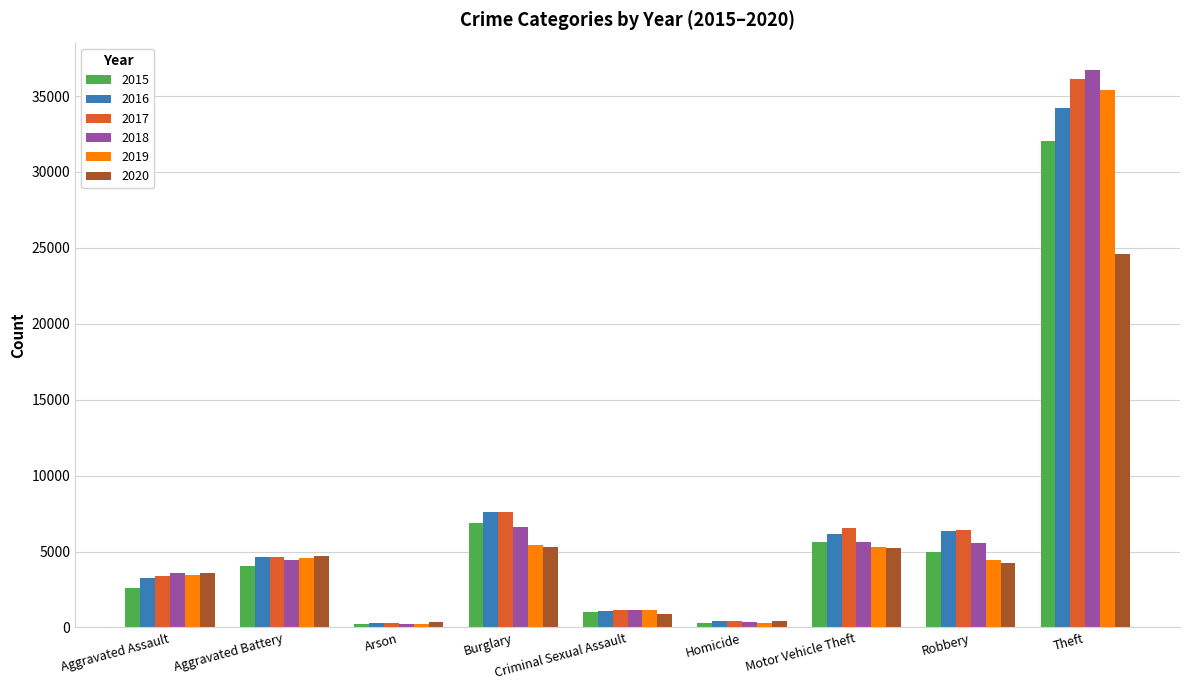

Which category has the highest value in the 2015 series?

Theft